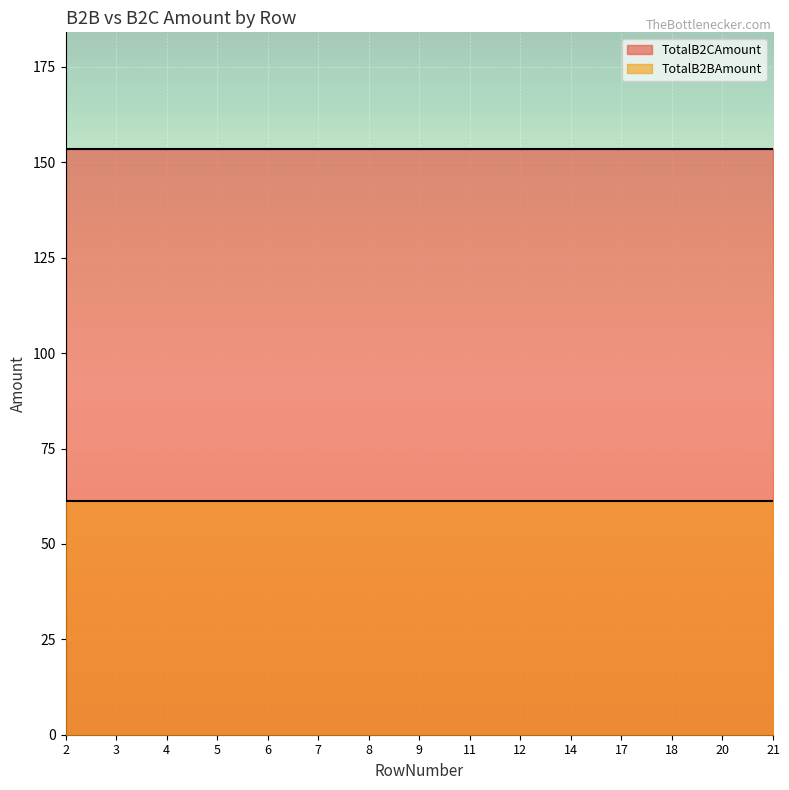

Reading left to right, extract all data points from this chart.

TotalB2CAmount: 153.4	153.4	153.4	153.4	153.4	153.4	153.4	153.4	153.4	153.4	153.4	153.4	153.4	153.4	153.4
TotalB2BAmount: 61.4	61.4	61.4	61.4	61.4	61.4	61.4	61.4	61.4	61.4	61.4	61.4	61.4	61.4	61.4